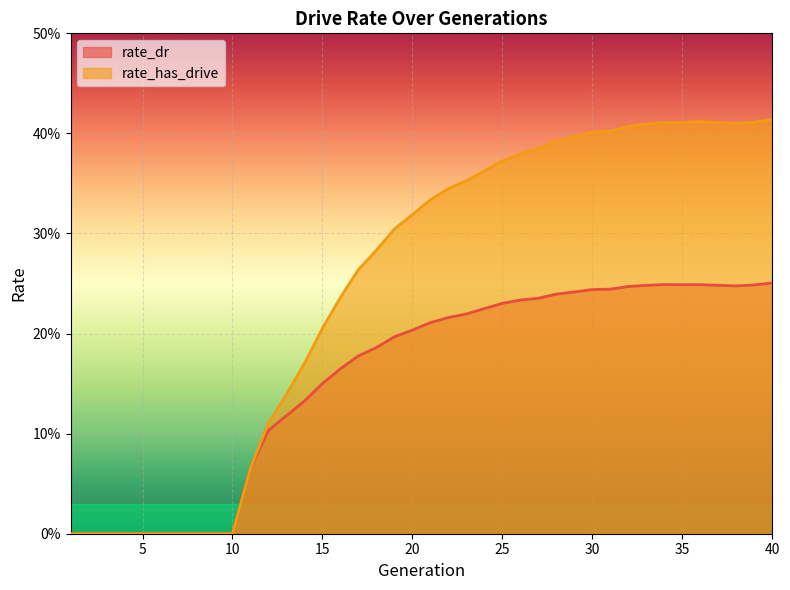

Which has a higher value, 8 or 15?

15